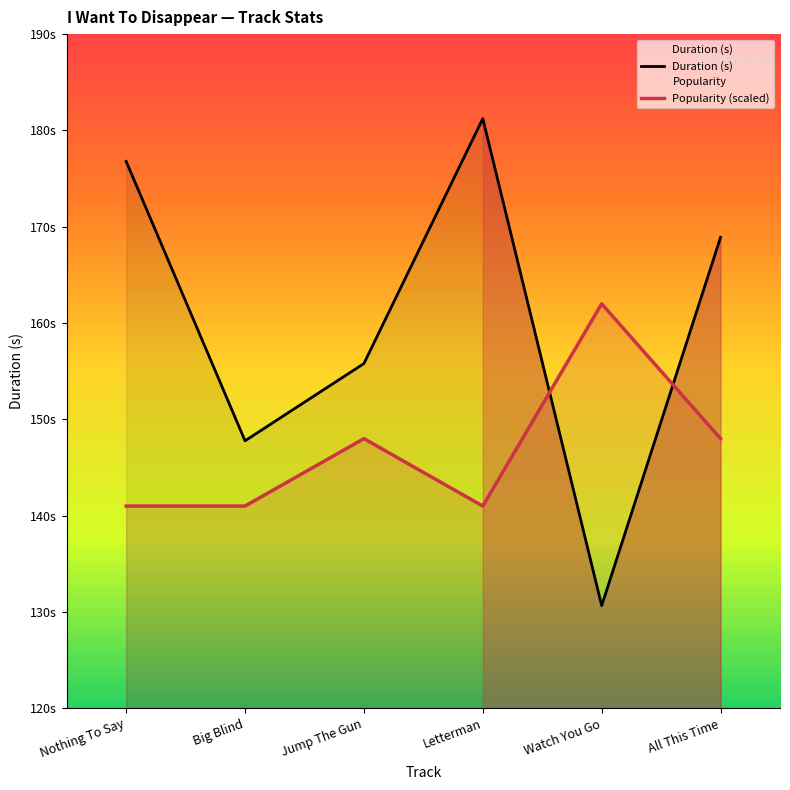

How many categories are shown in the chart?

6